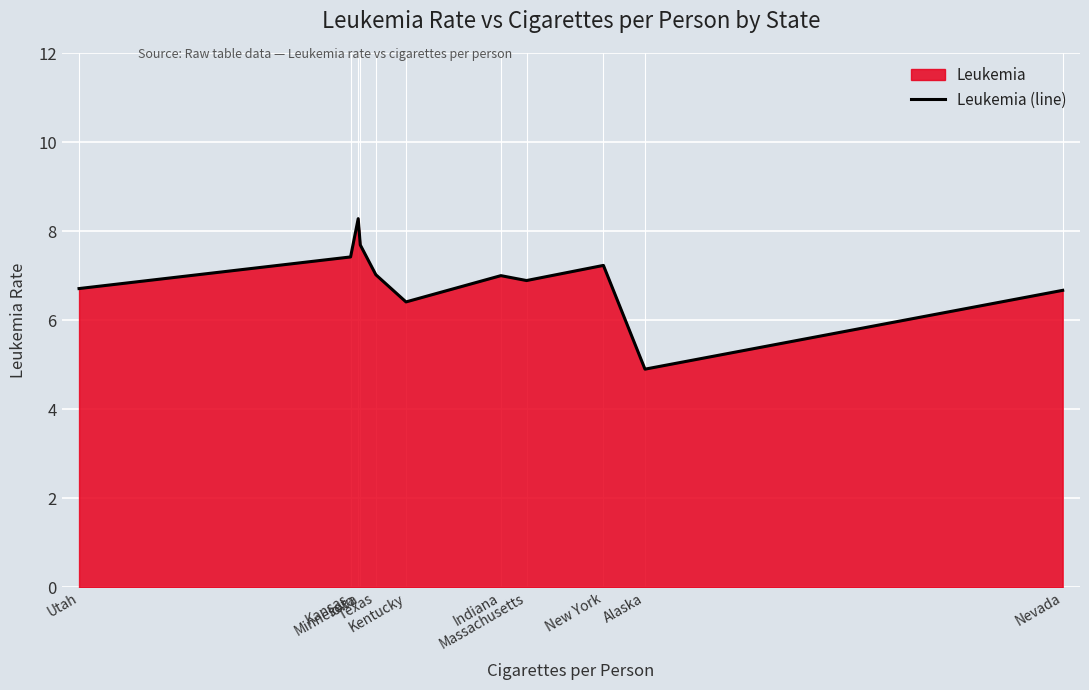

Reading right to left, transcribe all the data shown in this chart.

6.7	4.9	7.2	6.9	7.0	6.4	7.0	7.7	8.3	7.4	6.7